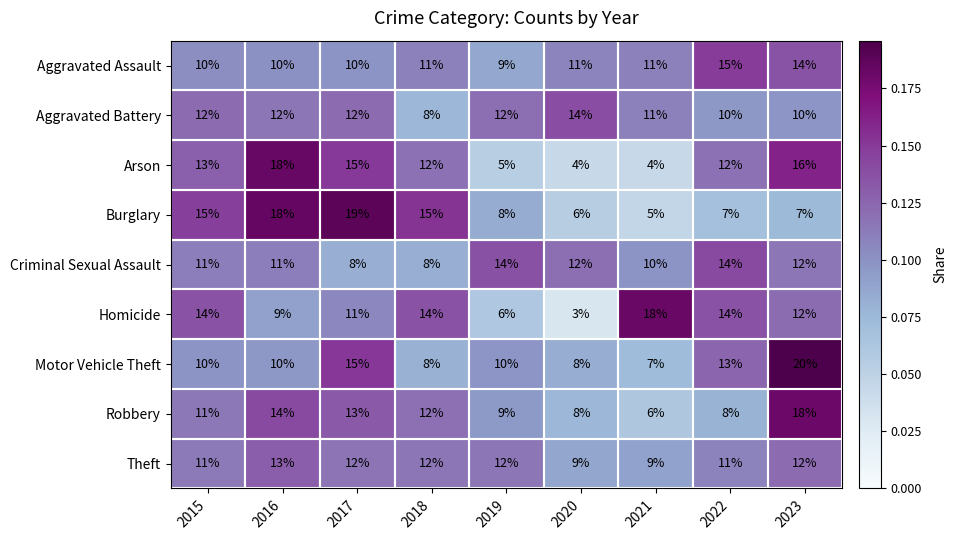

Is the value of Aggravated Assault at 2020 greater than the value of Theft at 2018?

No